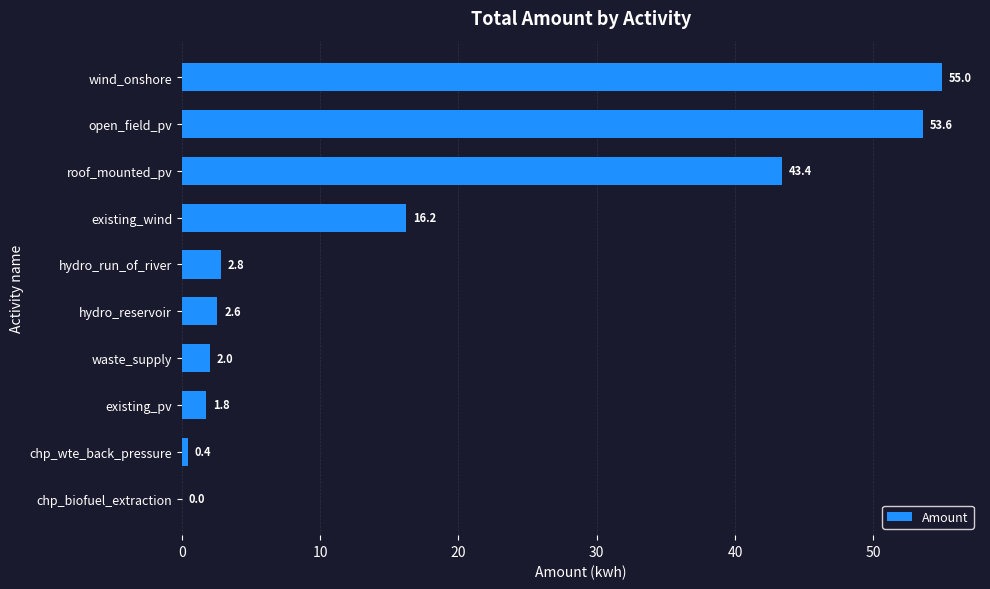

Count the number of categories in the chart.

10